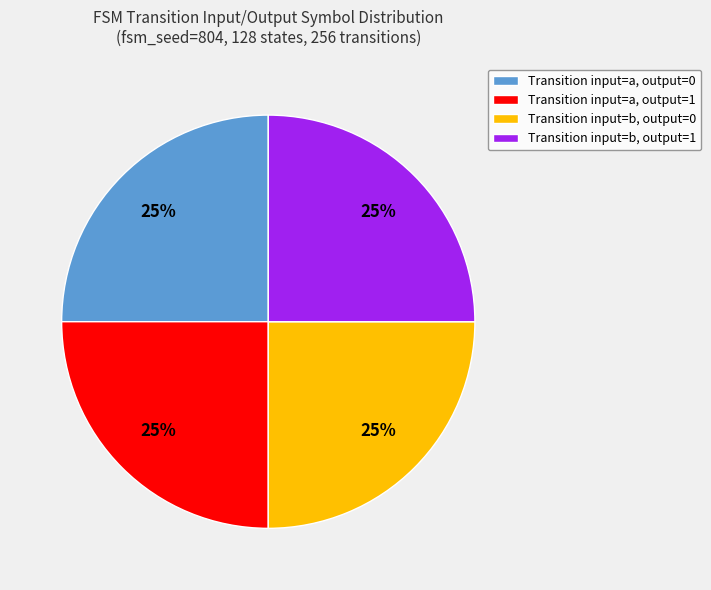

What percentage is the Transition input=b, output=0 slice, to the nearest percent?

25%